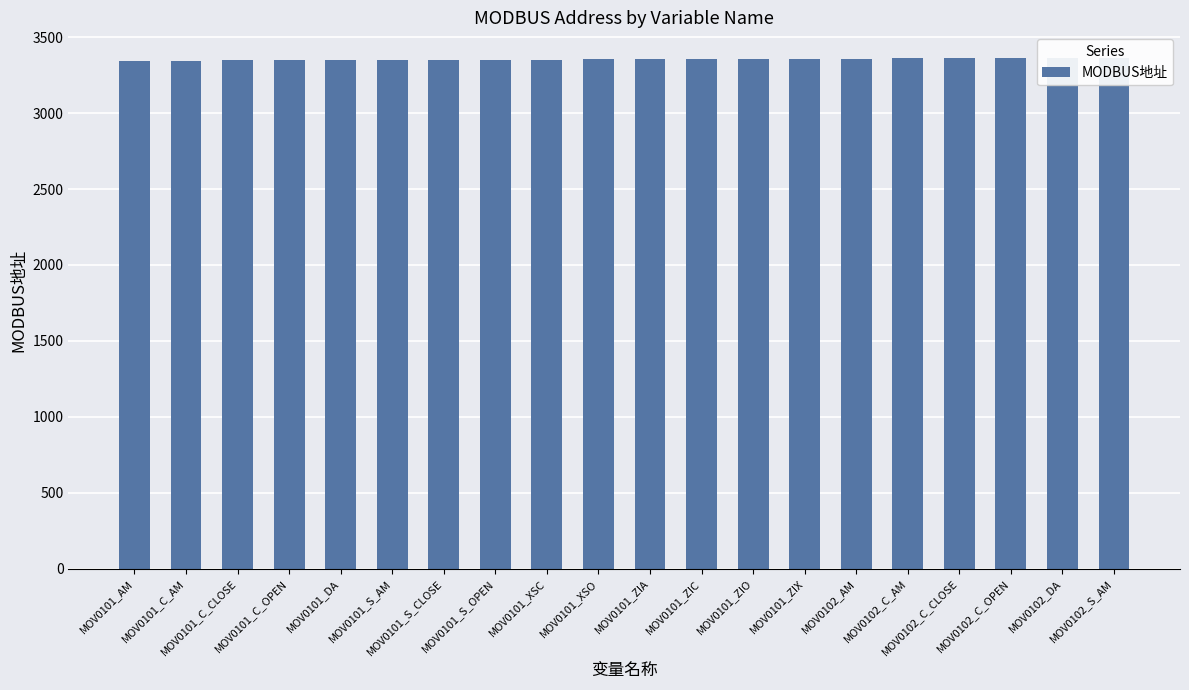

Reading right to left, extract all data points from this chart.

MOV0102_S_AM=3364	MOV0102_DA=3363	MOV0102_C_OPEN=3362	MOV0102_C_CLOSE=3361	MOV0102_C_AM=3360	MOV0102_AM=3359	MOV0101_ZIX=3358	MOV0101_ZIO=3357	MOV0101_ZIC=3356	MOV0101_ZIA=3355	MOV0101_XSO=3354	MOV0101_XSC=3353	MOV0101_S_OPEN=3352	MOV0101_S_CLOSE=3351	MOV0101_S_AM=3350	MOV0101_DA=3349	MOV0101_C_OPEN=3348	MOV0101_C_CLOSE=3347	MOV0101_C_AM=3346	MOV0101_AM=3345